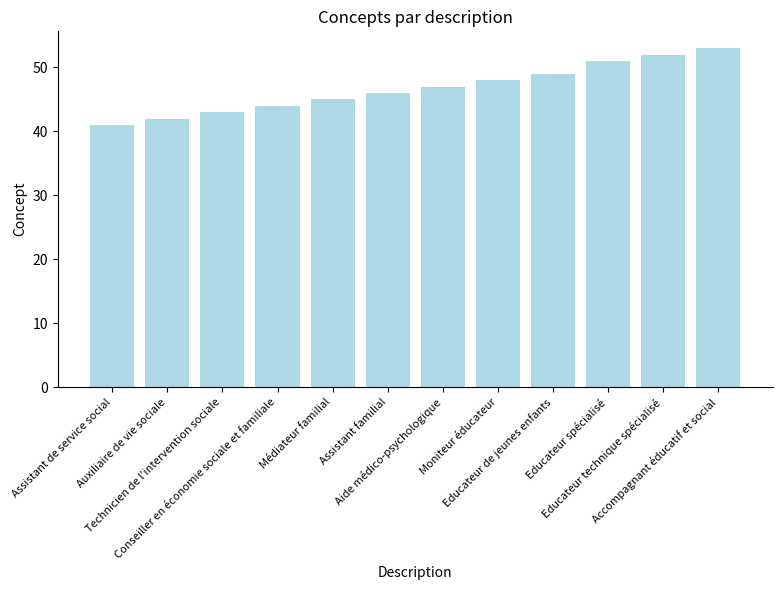

Are the bars horizontal?

No